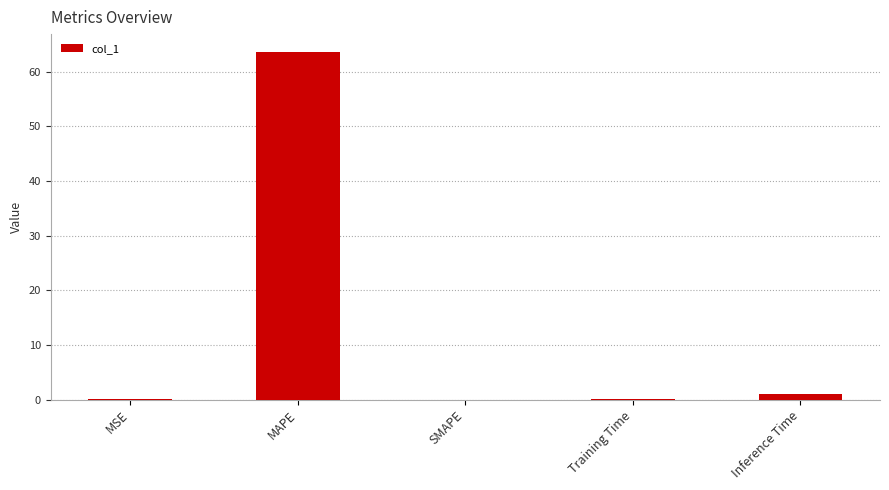

What is the approximate value at MAPE?

63.7